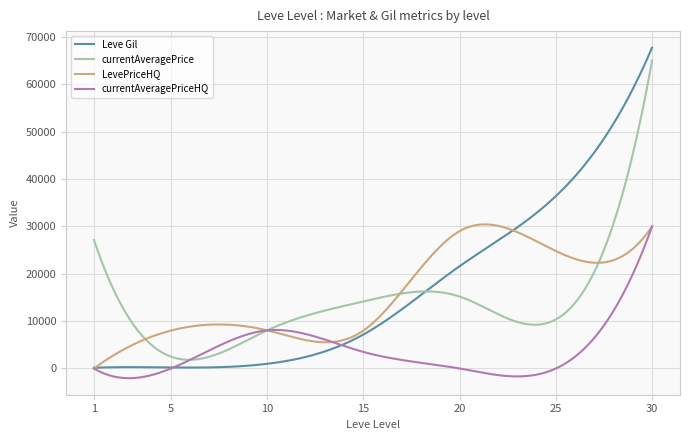

What is the greatest value displayed?

67730.0